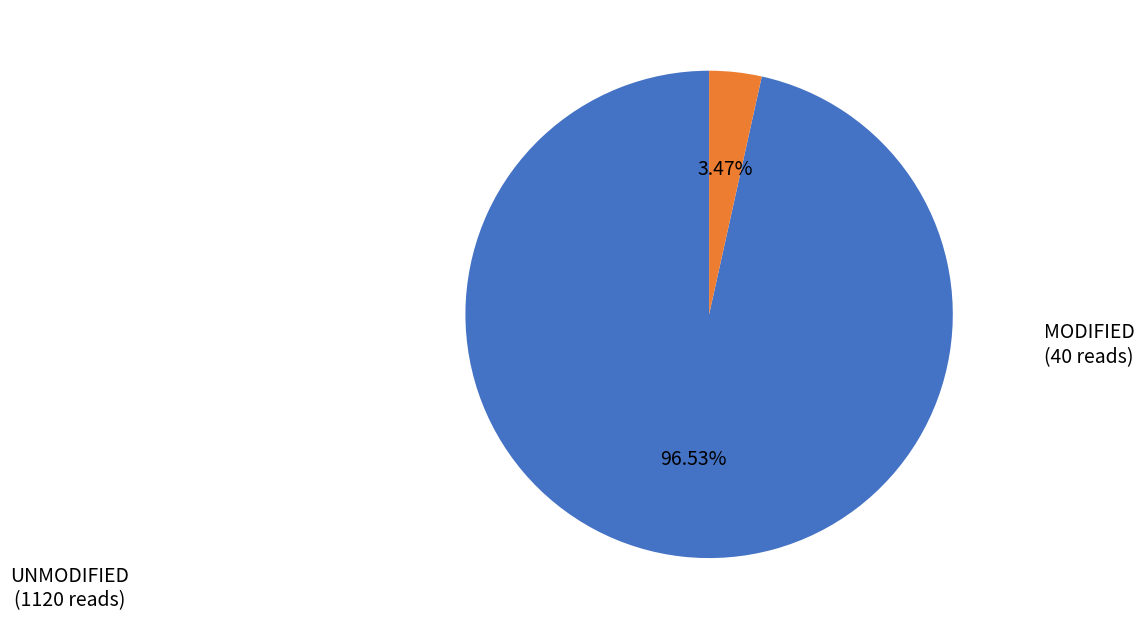

Which category has the smallest portion of the pie?

MODIFIED